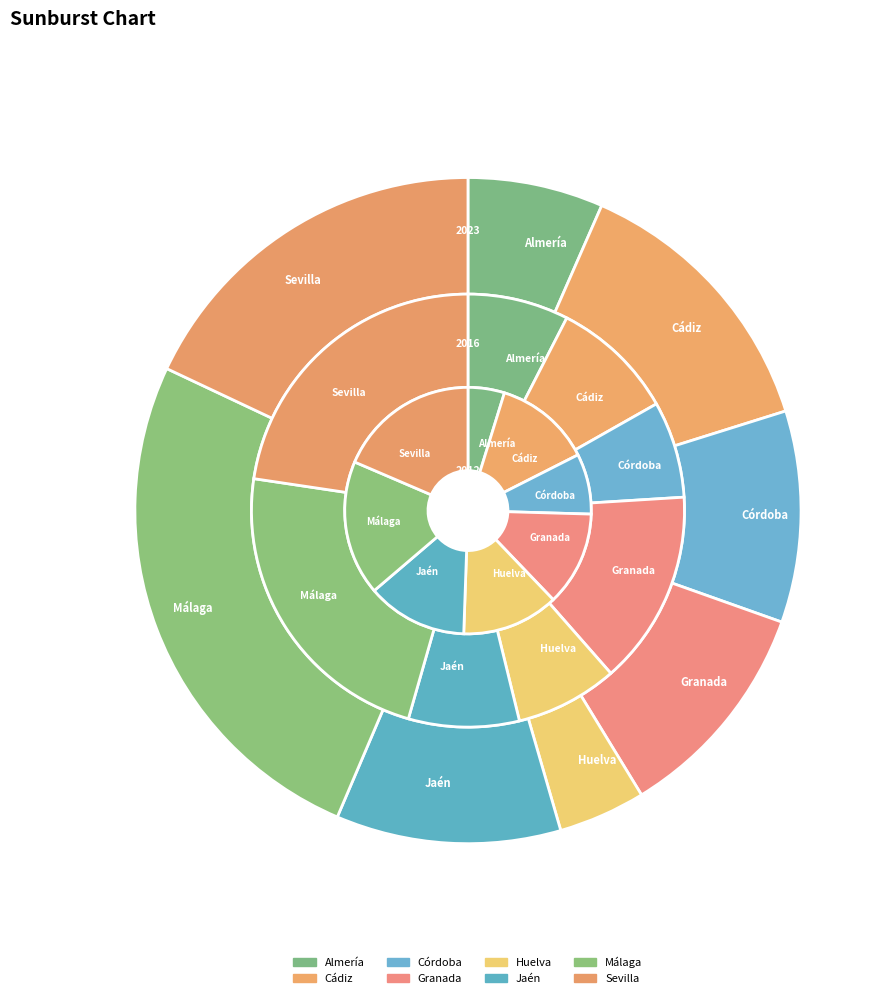

Rank the categories by N_estimada_2016 value from lowest to highest.

Córdoba, Almería, Huelva, Jaén, Cádiz, Granada, Sevilla, Málaga